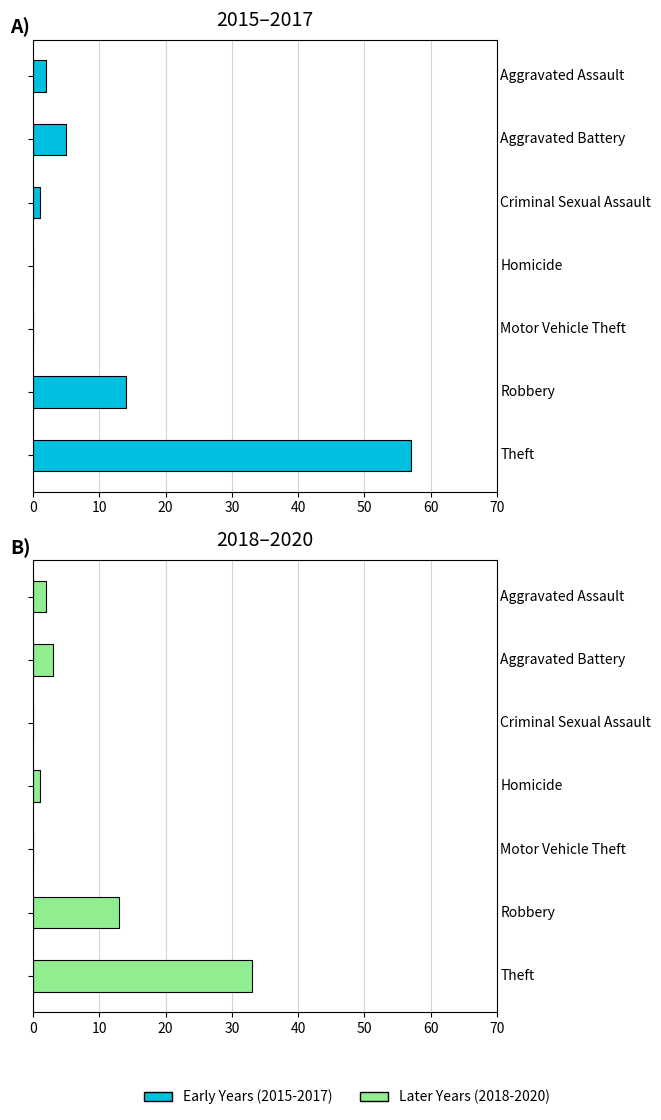

How many values in Early Years (2015-2017) are above zero?

5